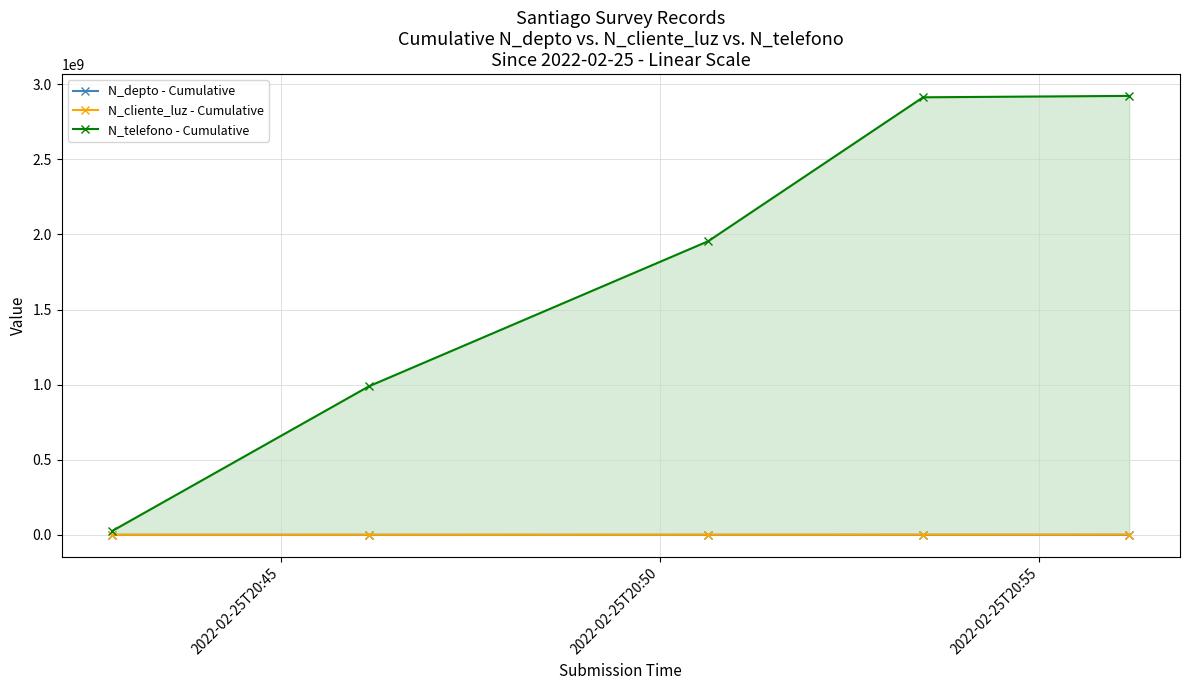

Which series has the largest total across all categories?

N_telefono - Cumulative